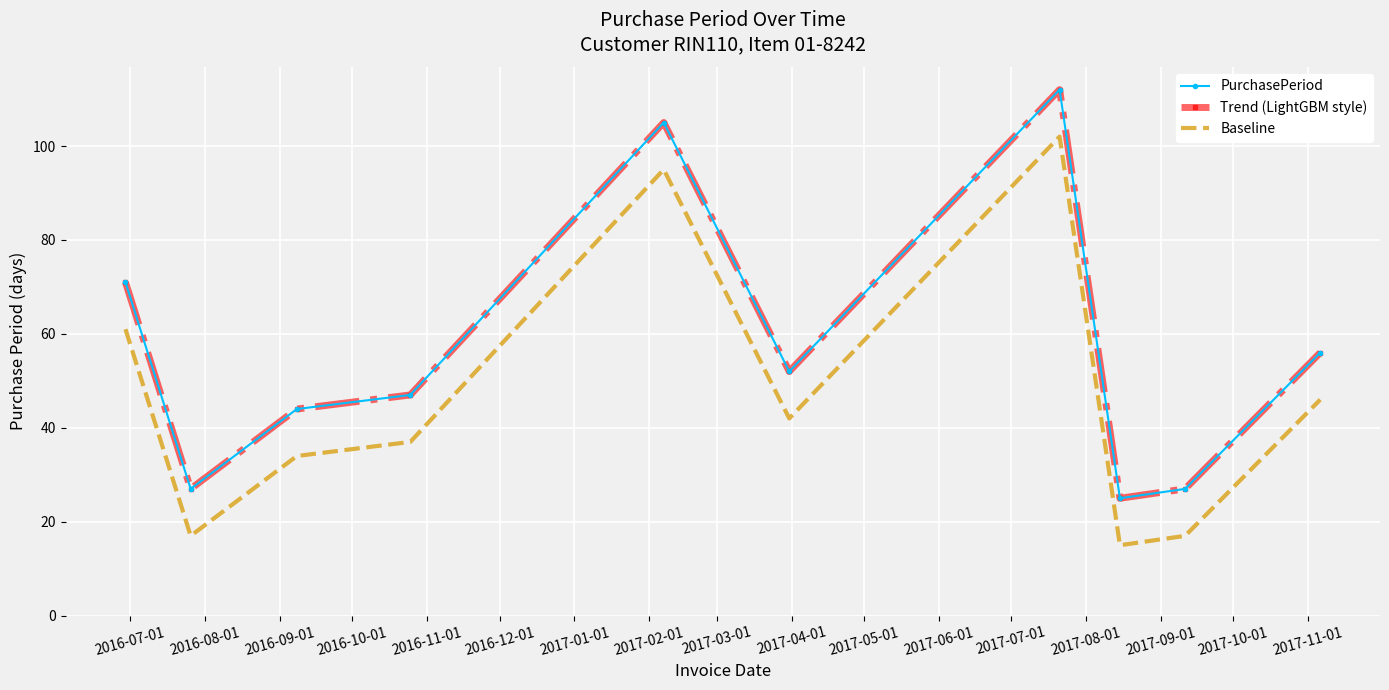

What is the average value of the Trend (LightGBM style) series?

57